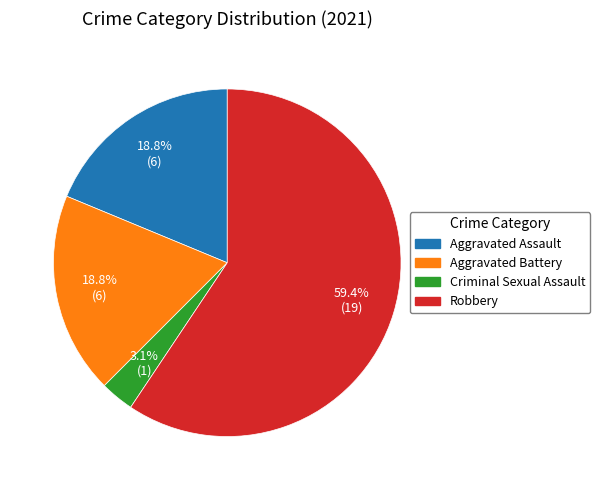

Does Aggravated Battery represent more than half of the total?

No